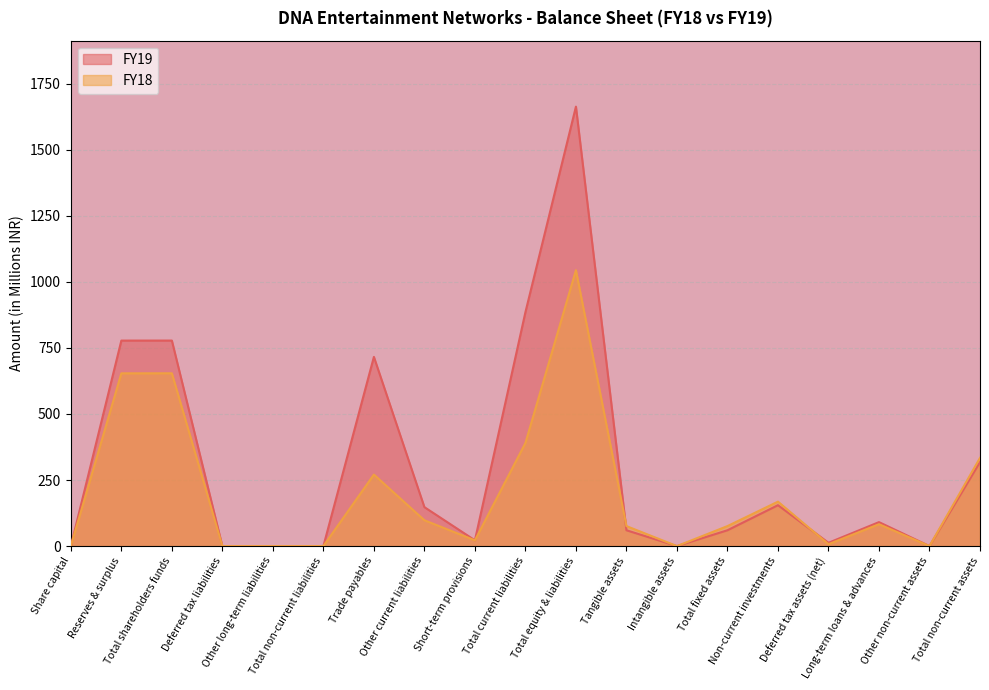

Which series has the largest total across all categories?

FY19